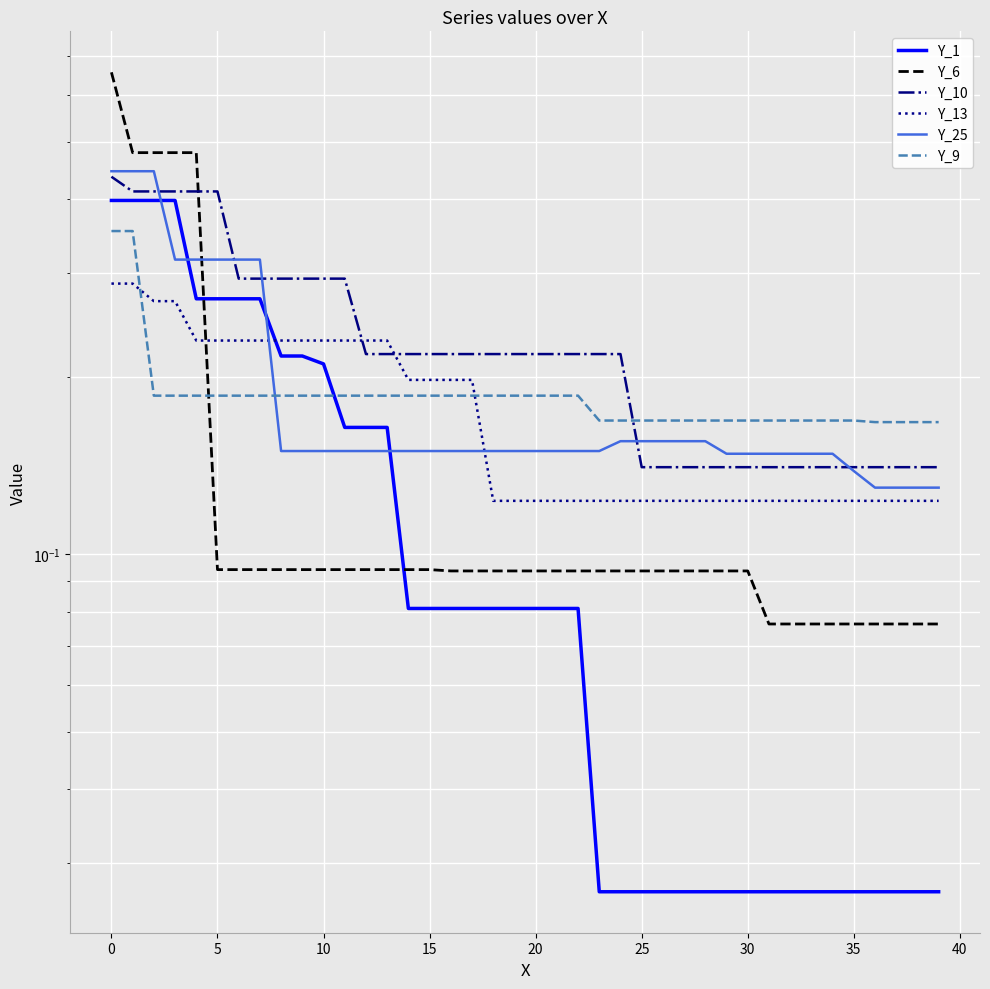

What is the label of the 40th point from the left?

39